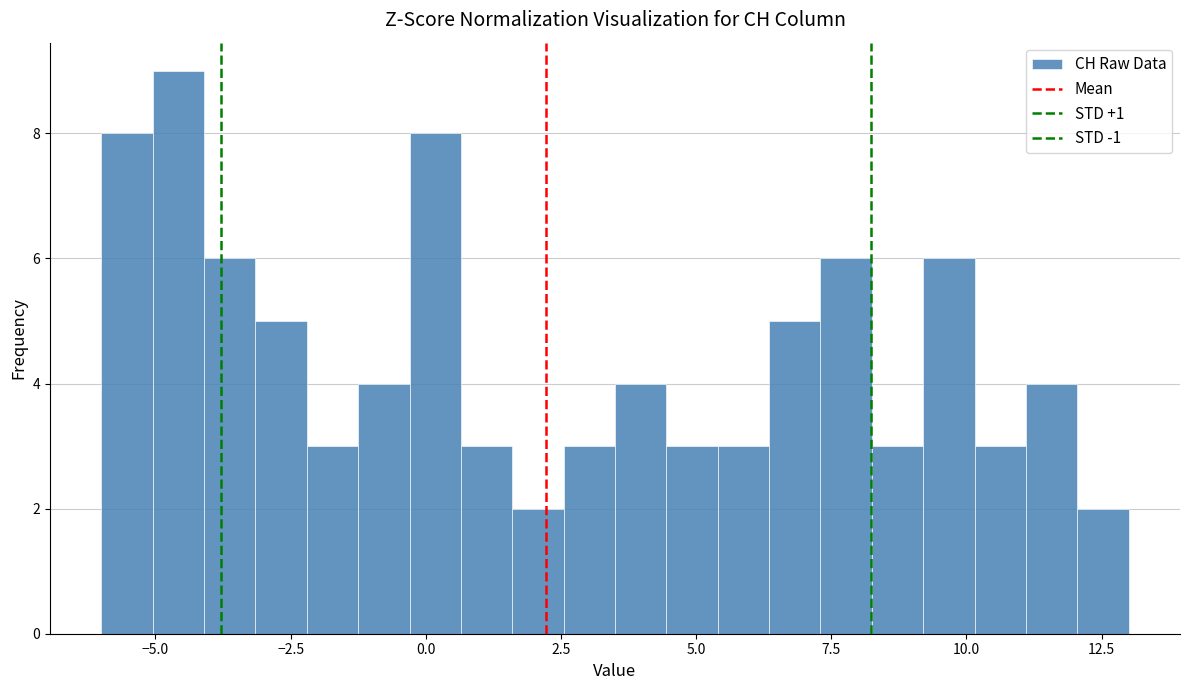

Around what value on the x-axis is the tallest bar? Give the approximate position of its centre, as read against the axis.

-4.5